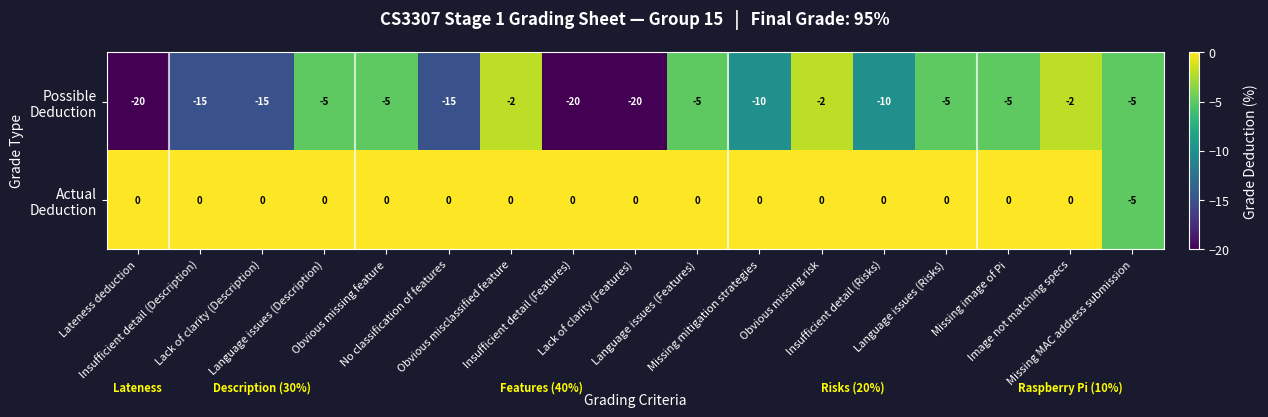

Count the number of categories in the chart.

17